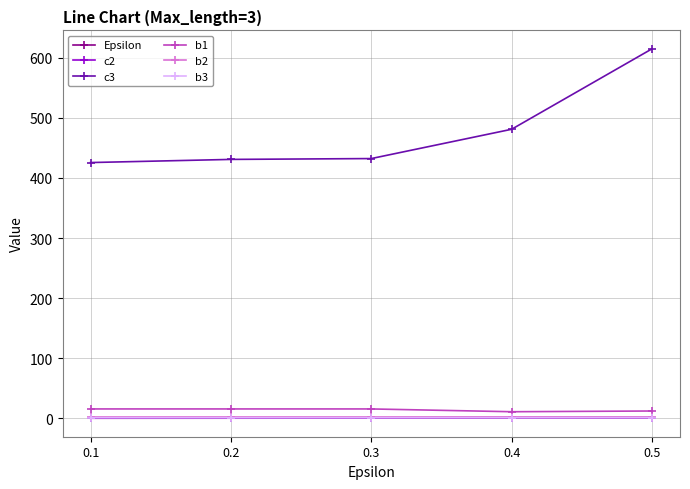

What is the value of the b1 point at the 5th from the left?

12.2